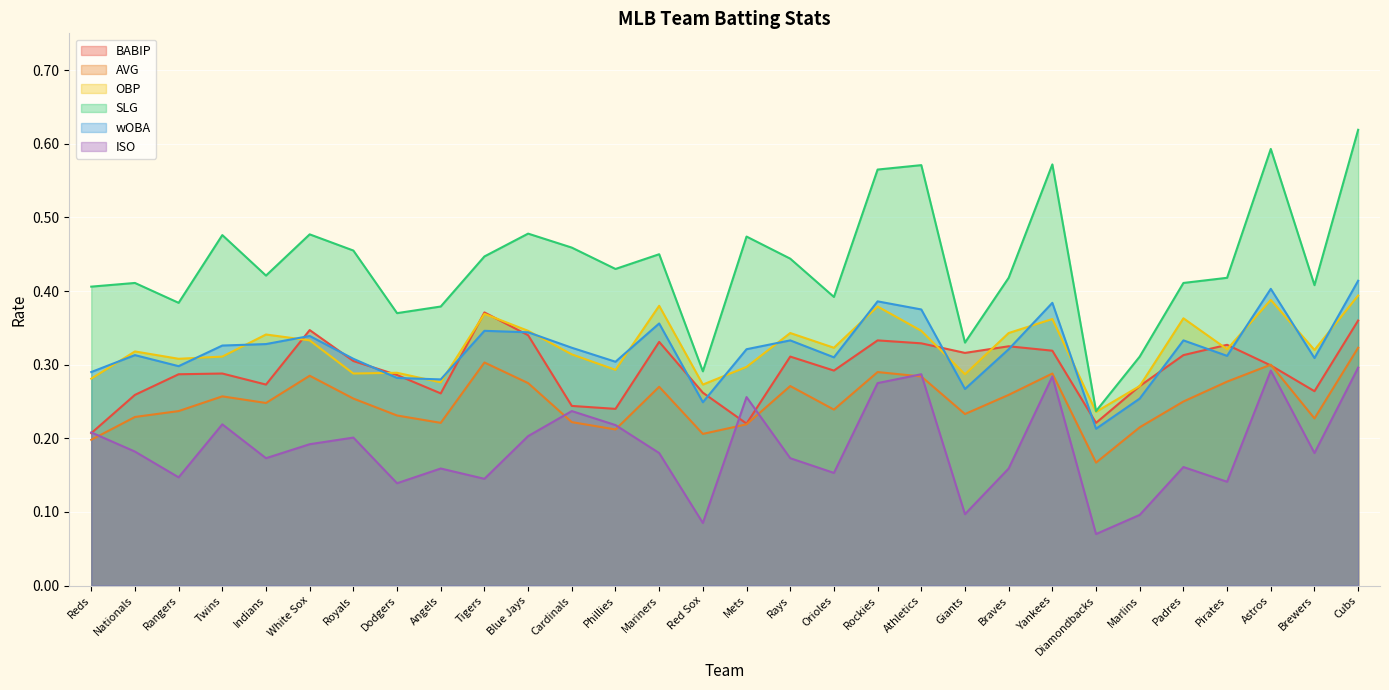

Between Royals and Yankees, which is larger?

Yankees